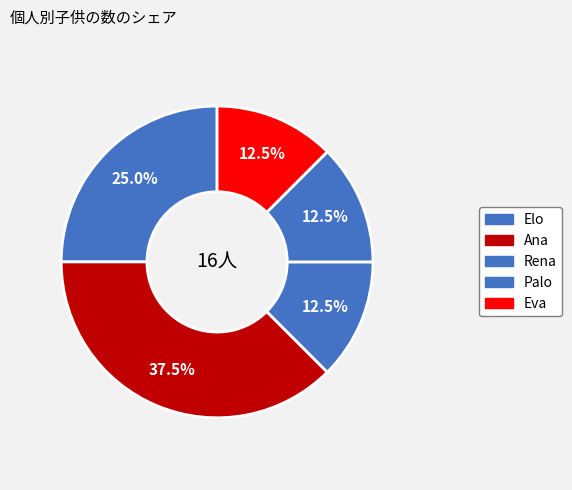

How many slices are in this pie chart?

5